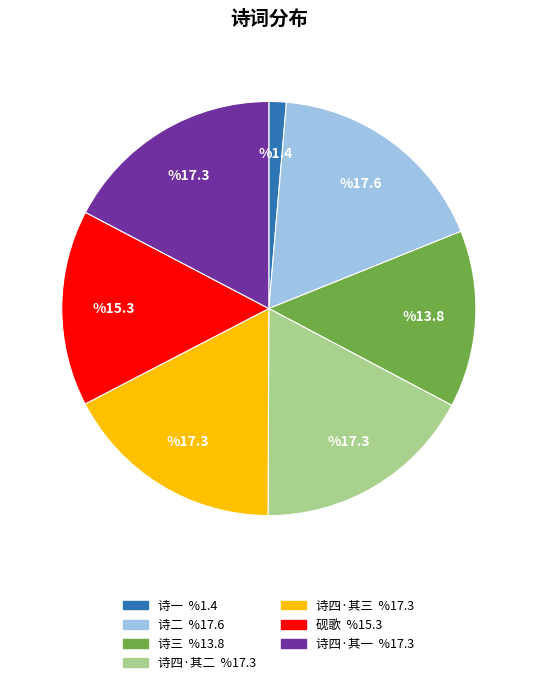

Is there any slice that represents more than half of the pie?

No